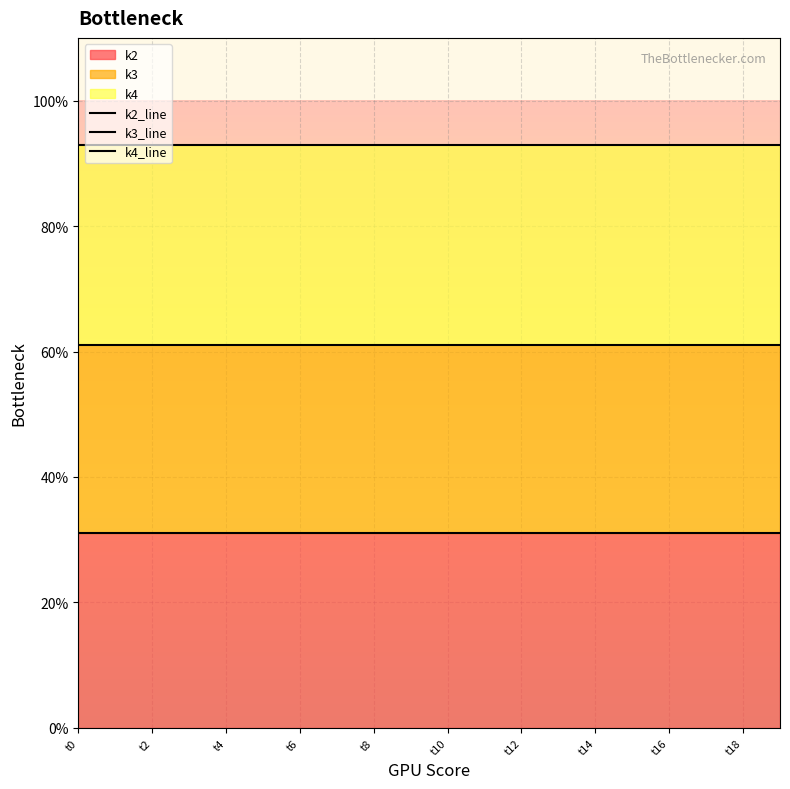

Reading left to right, extract all data points from this chart.

k2_line: 31	31	31	31	31	31	31	31	31	31	31	31	31	31	31	31	31	31	31	31
k3_line: 61	61	61	61	61	61	61	61	61	61	61	61	61	61	61	61	61	61	61	61
k4_line: 93	93	93	93	93	93	93	93	93	93	93	93	93	93	93	93	93	93	93	93